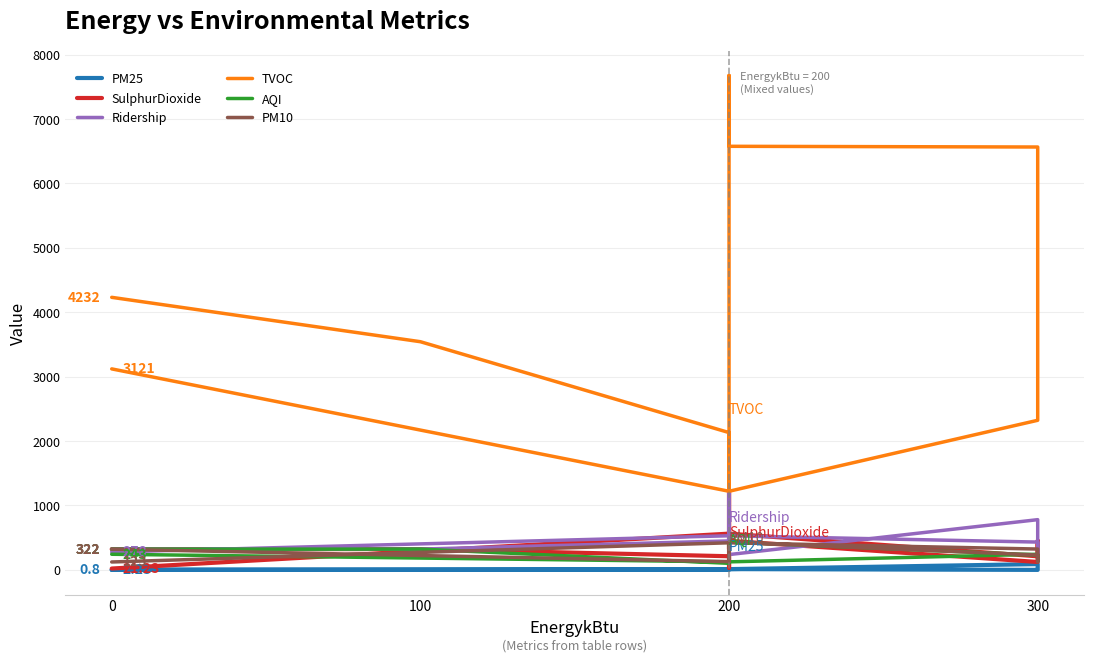

How many values in the AQI series exceed 243?

4